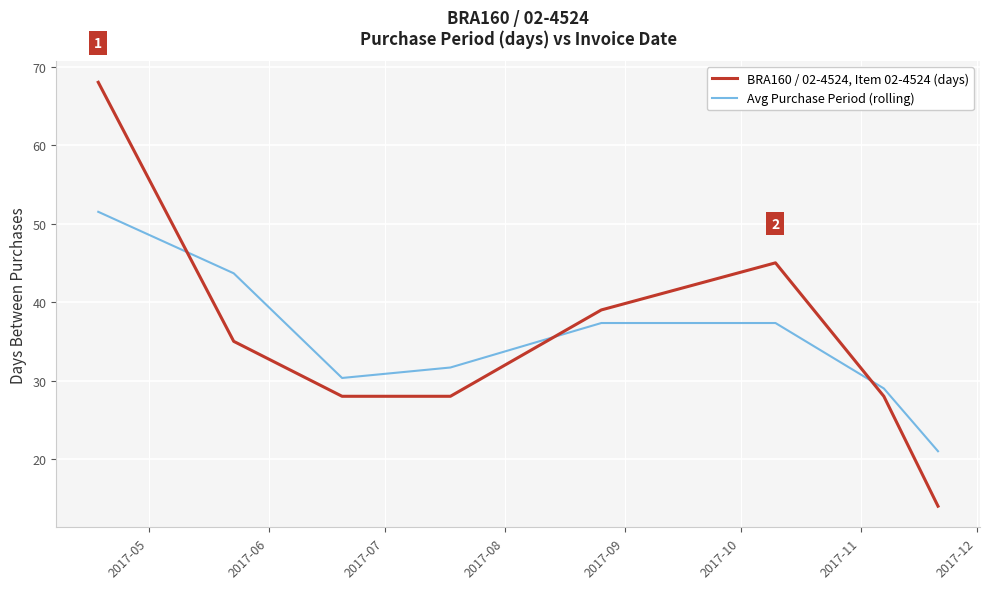

What is the difference between the maximum and minimum values in the Avg Purchase Period (rolling) series?

30.5